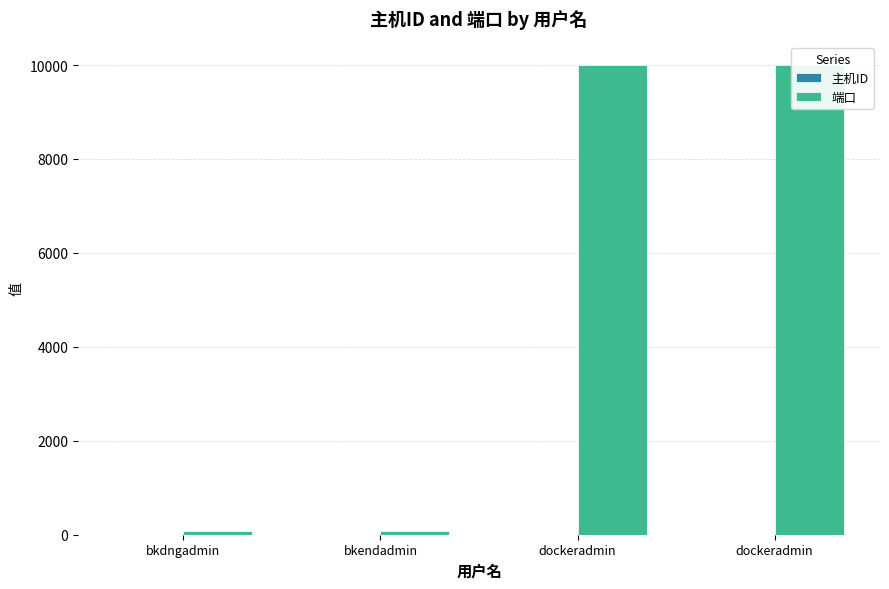

What is the sum of the 主机ID values at dockeradmin and bkdngadmin?

4